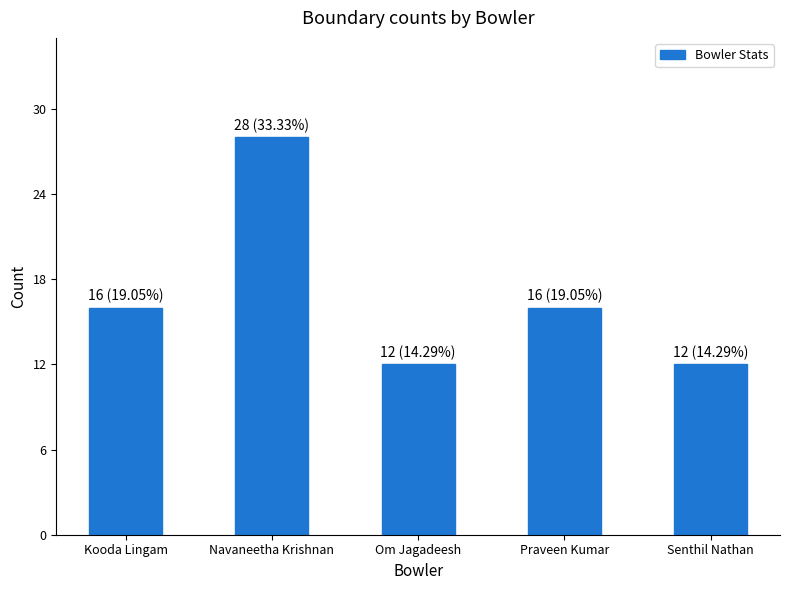

What is the minimum value shown in the chart?

12